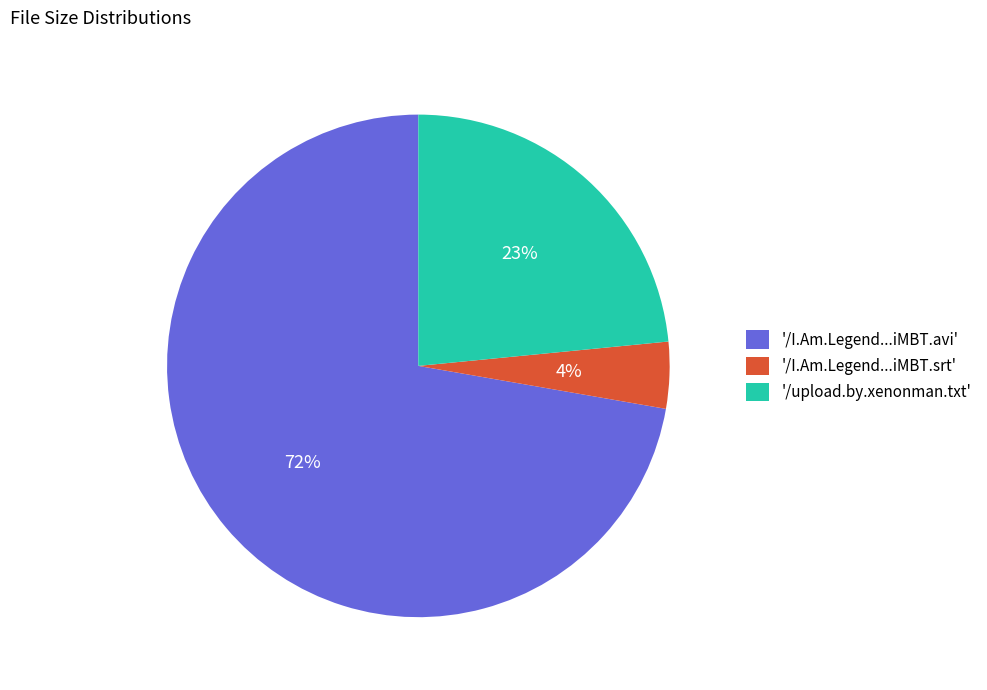

Approximately how many times larger is the value at '/upload.by.xenonman.txt' compared to '/I.Am.Legend...iMBT.avi'?

0.3